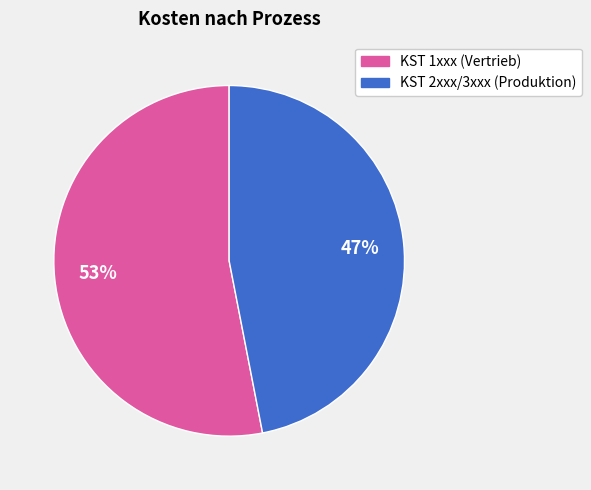

Is there a majority slice in this chart?

Yes